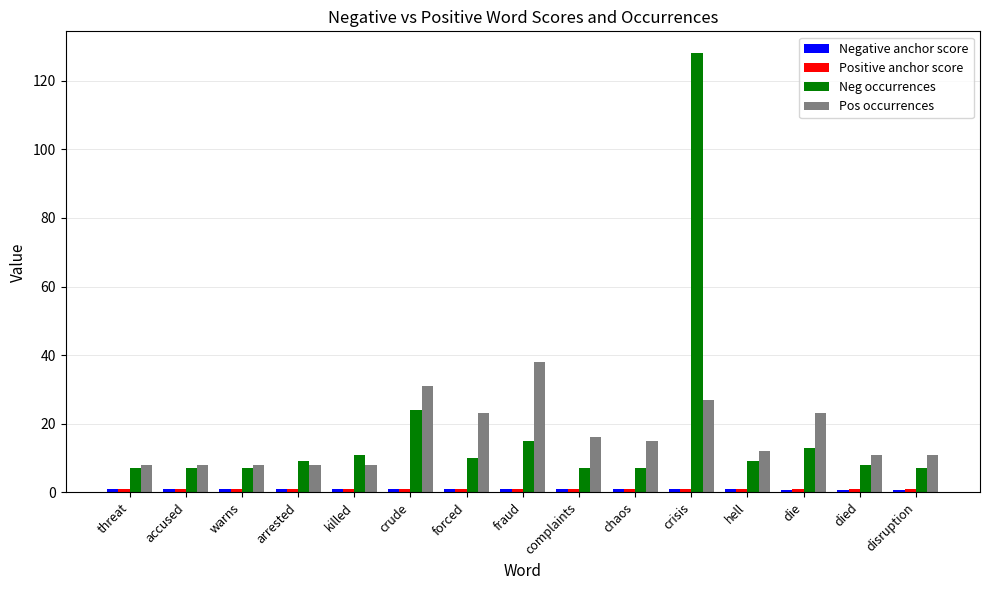

Where is Neg occurrences nearest to the value 67?

crude